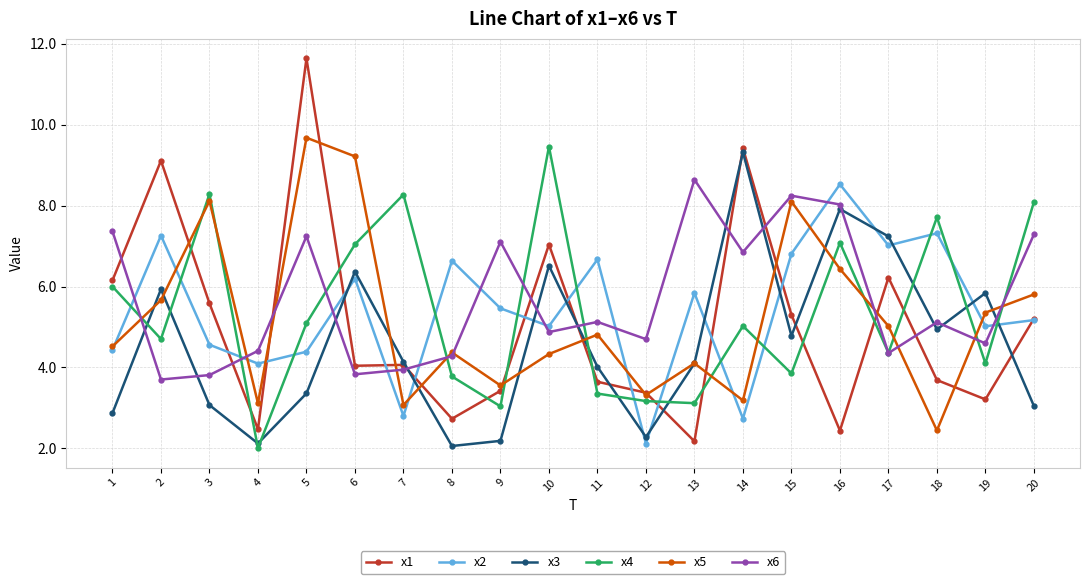

What is the maximum value for x4?

9.5